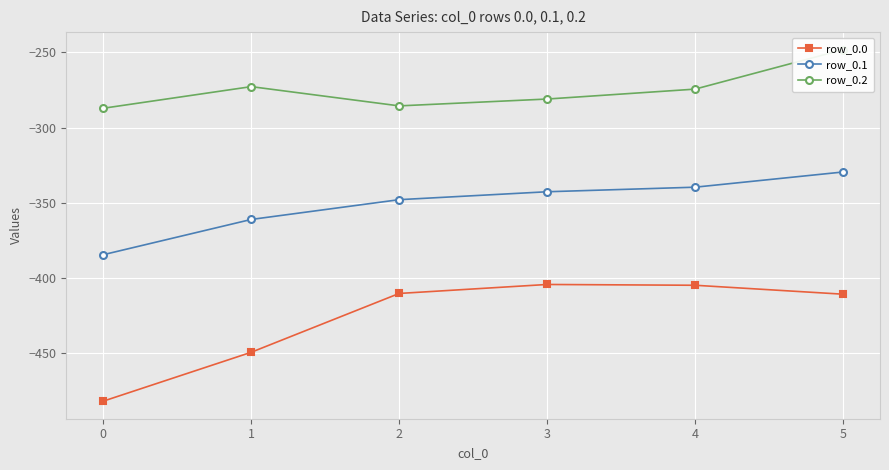

Does the chart display data point markers on the line(s)?

Yes